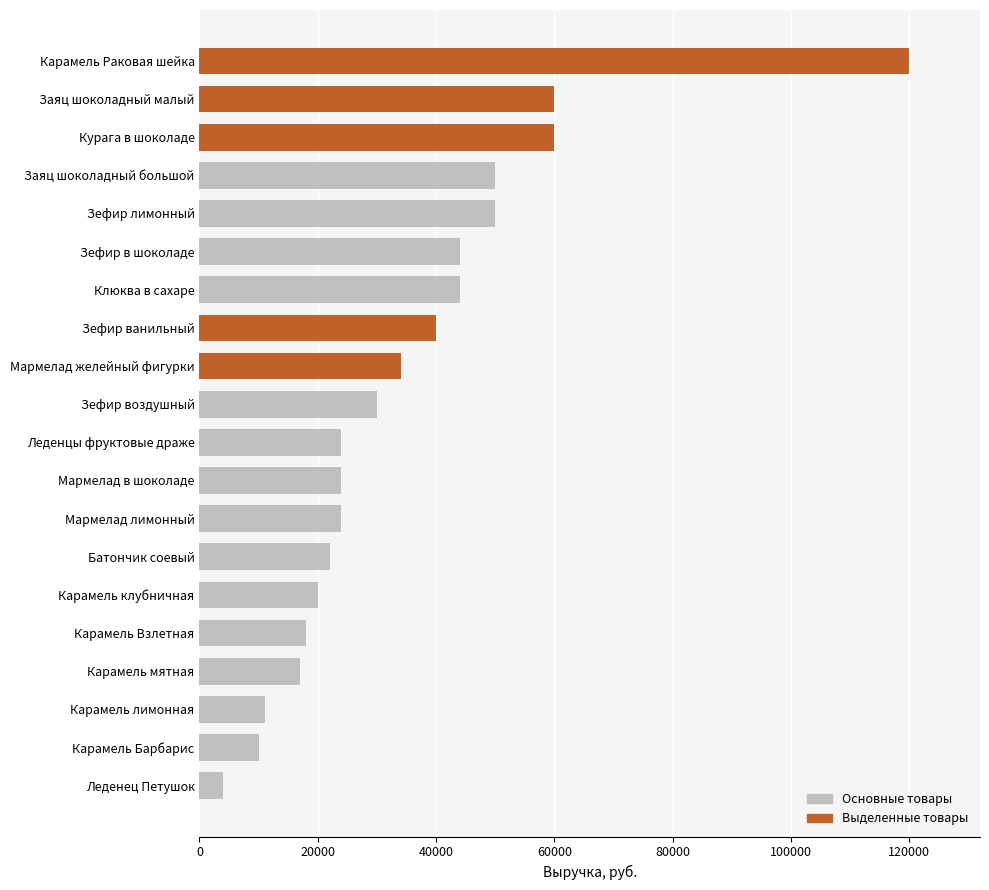

The chart shows a value of 17788 at Карамель лимонная. True or false?

False